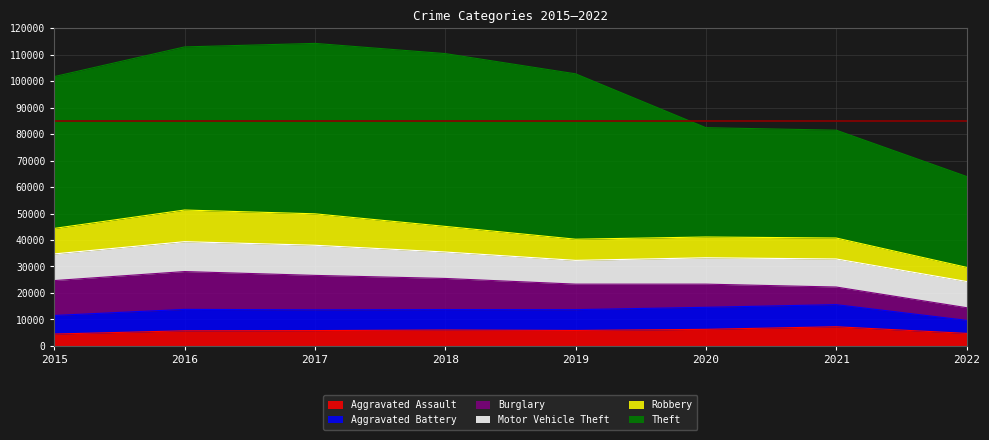

The value of Motor Vehicle Theft at 2018 is 16962. True or false?

False